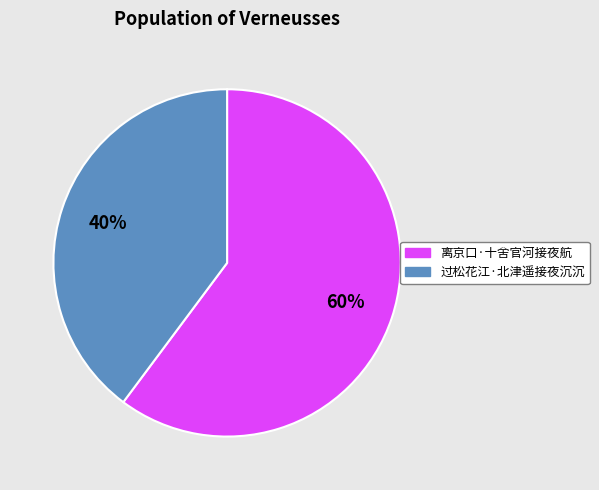

What percentage is the 离京口·十舍官河接夜航 slice, to the nearest percent?

60%